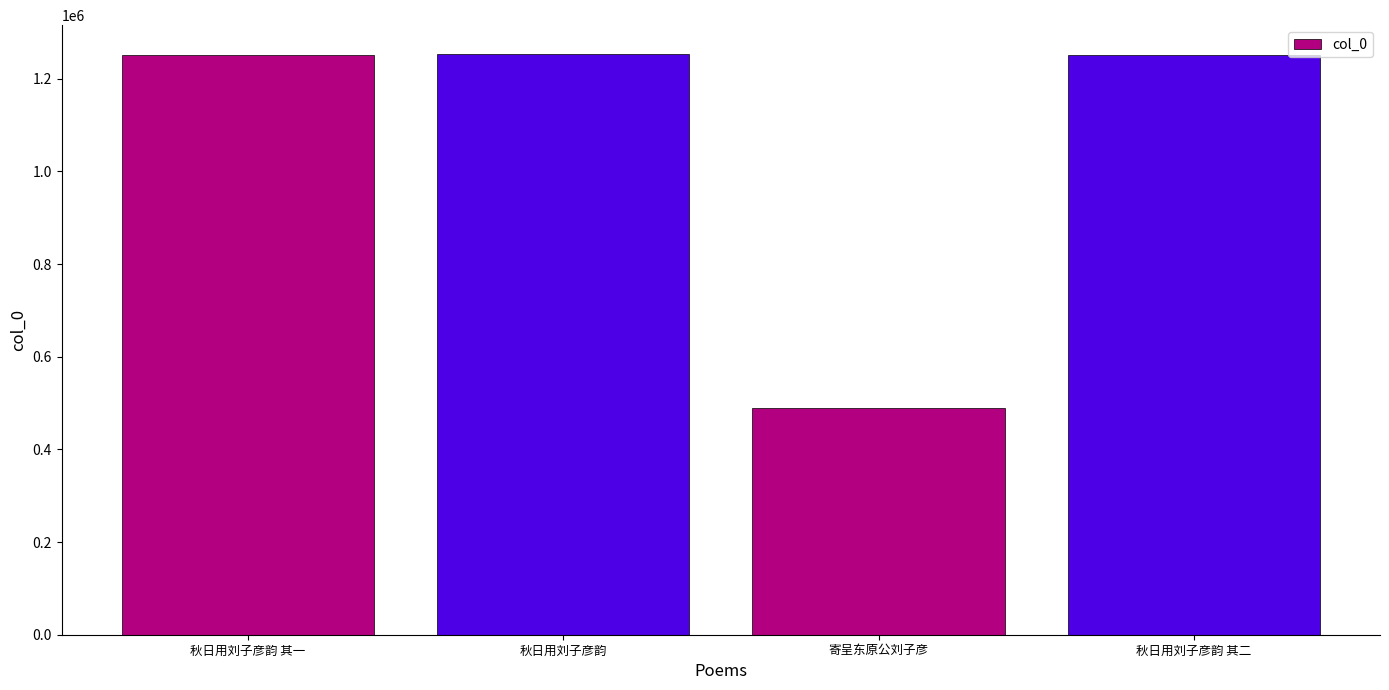

What is the label of the 1st bar from the right?

秋日用刘子彦韵 其二